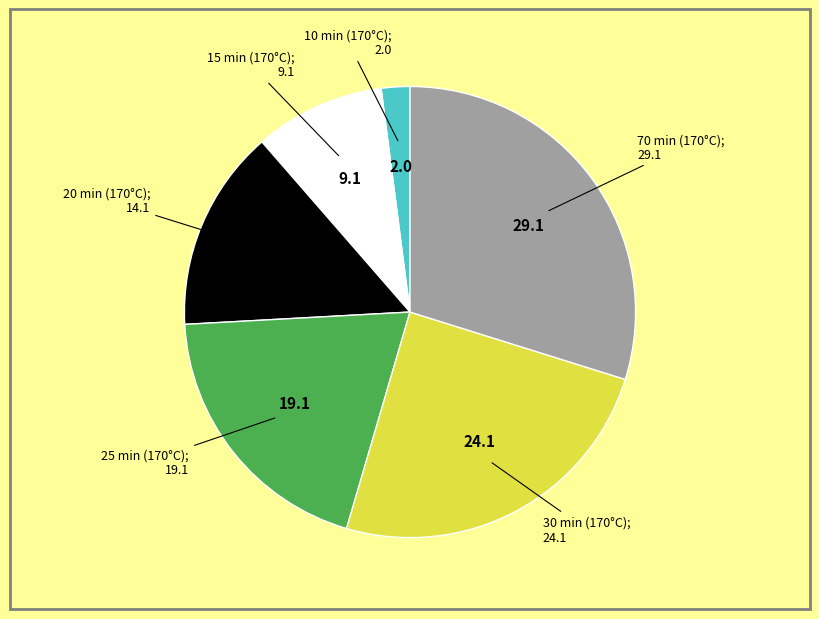

Is there any slice that represents more than half of the pie?

No